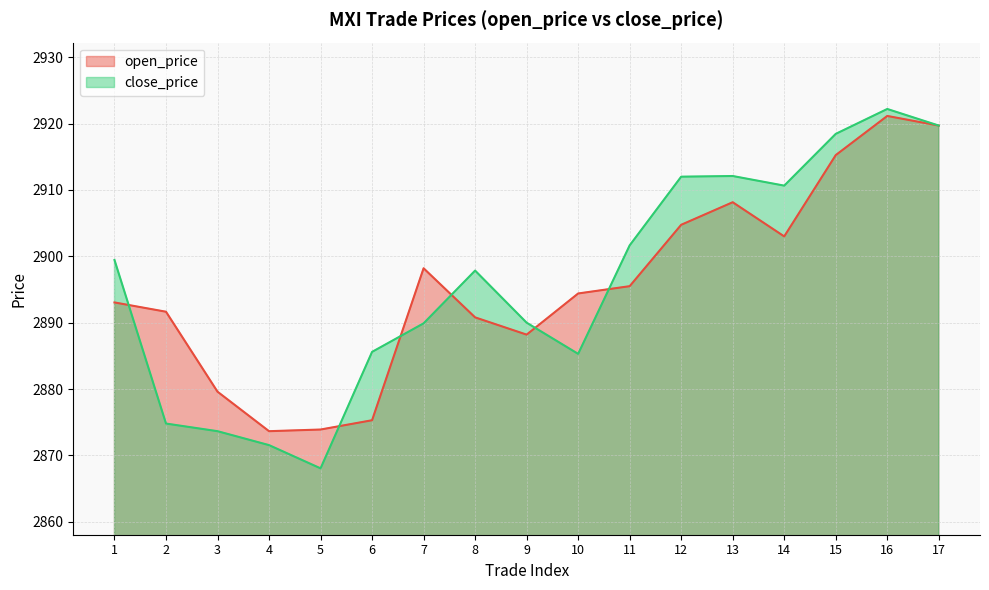

What value does the close_price series have at 9?

2890.0